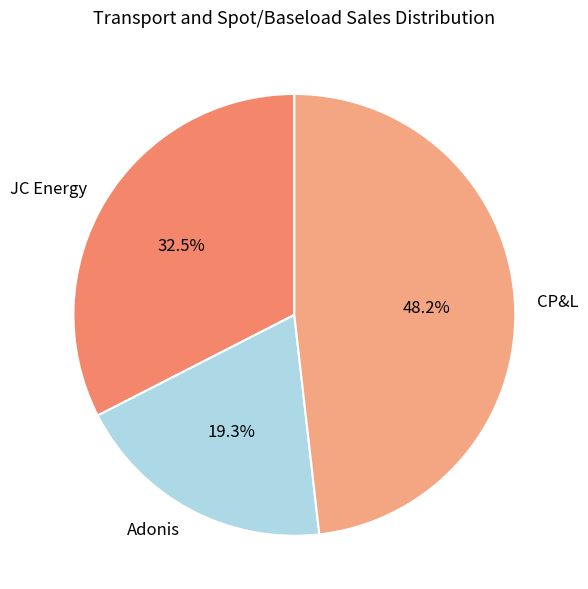

What is the ratio of the value at CP&L to the value at JC Energy?

1.5